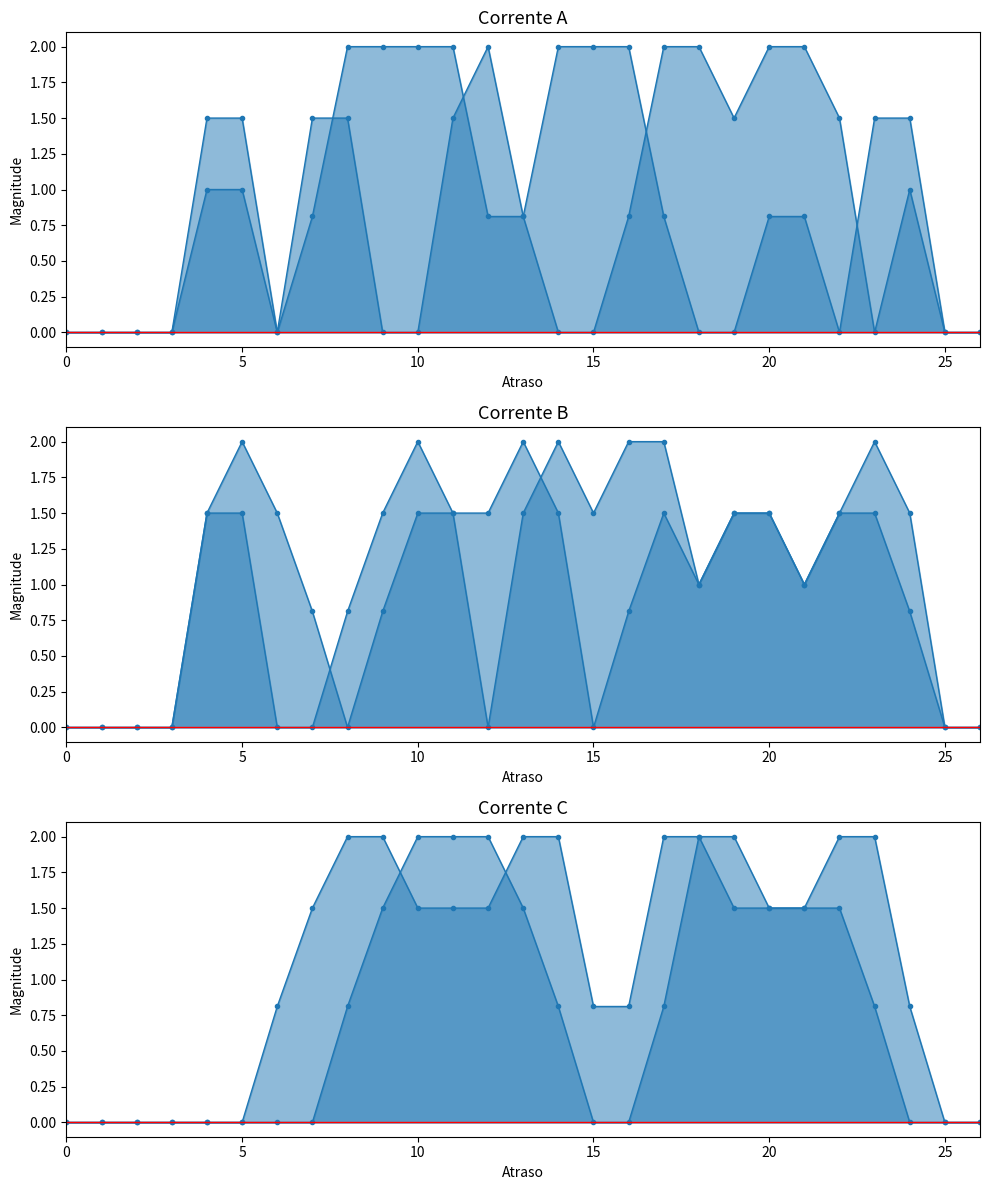

What is the label of the 7th point from the right?

20